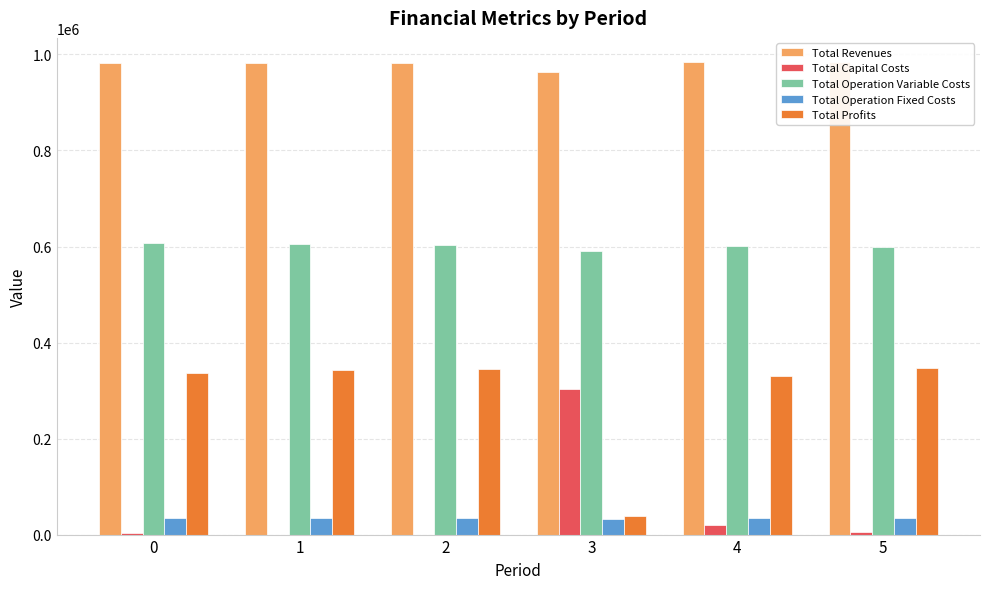

What is the greatest value displayed?

985278.3